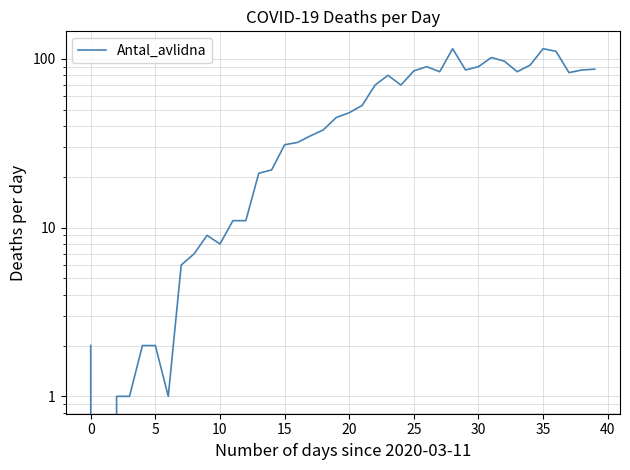

Does the chart have visible grid lines?

Yes